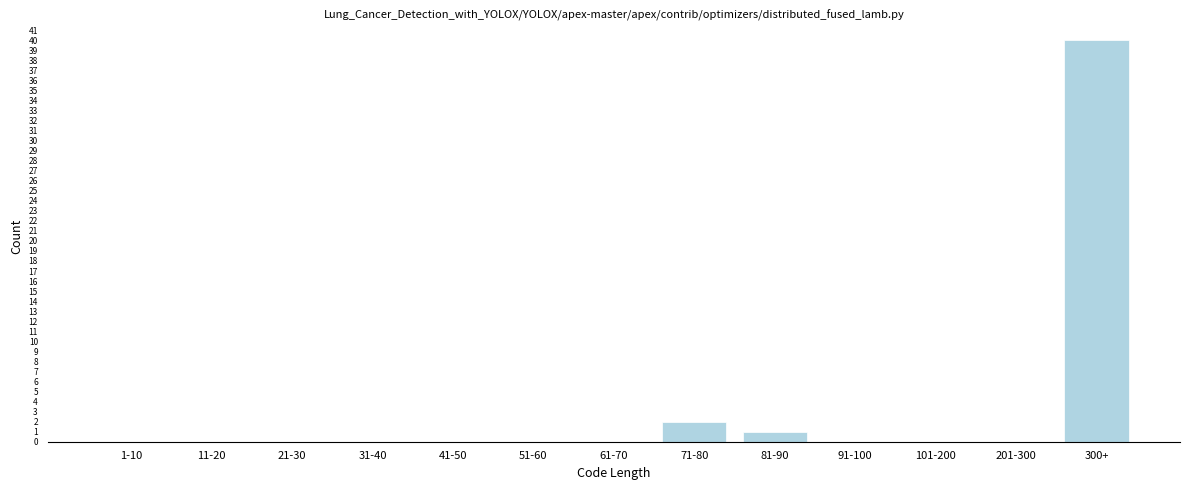

Reading left to right, list all the values displayed in this chart.

1-10=0	11-20=0	21-30=0	31-40=0	41-50=0	51-60=0	61-70=0	71-80=2	81-90=1	91-100=0	101-200=0	201-300=0	300+=40